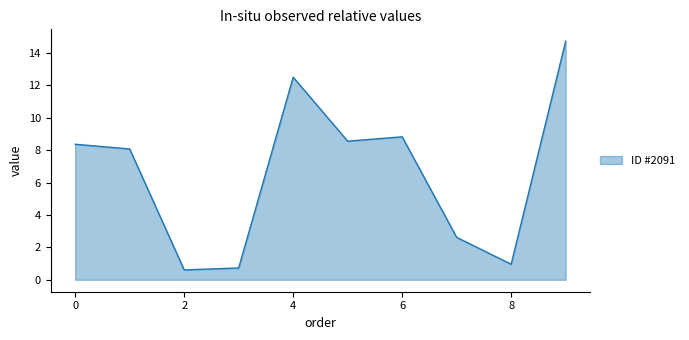

What is the smallest value displayed?

0.6